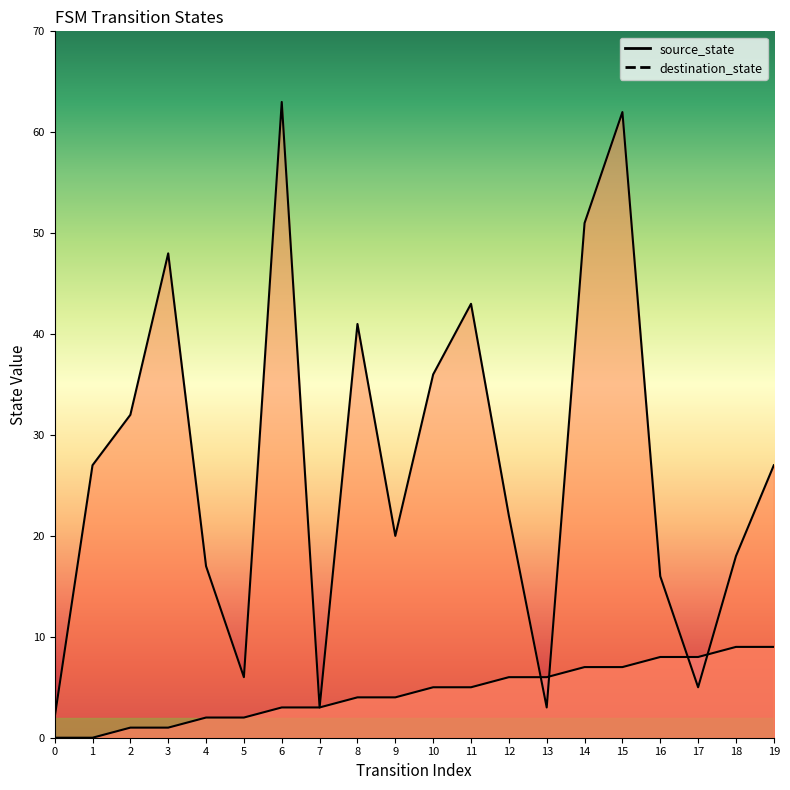

What is the spread (max minus min) of values at 15?

55